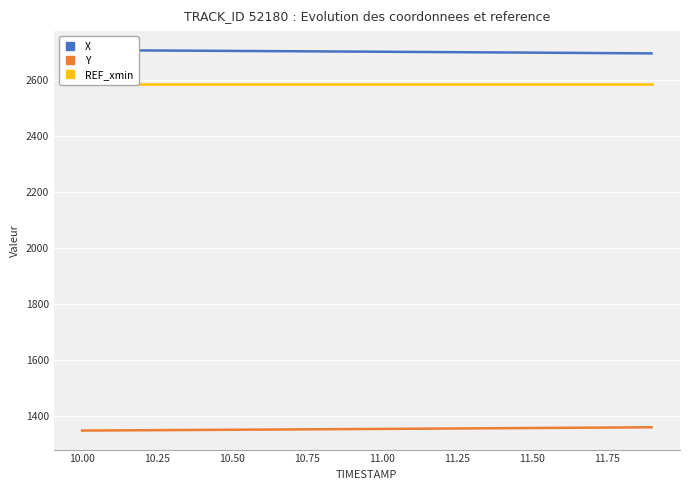

How many values in the Y series are below 1352?

10